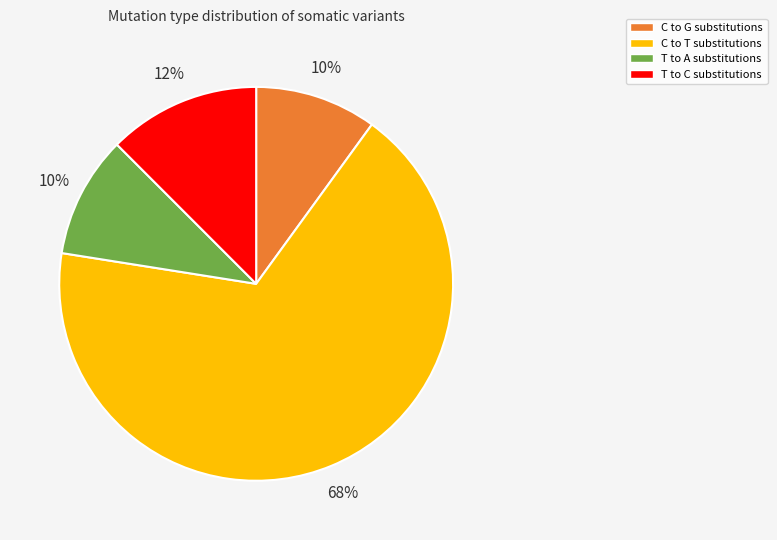

Is T to A substitutions the majority of the pie?

No